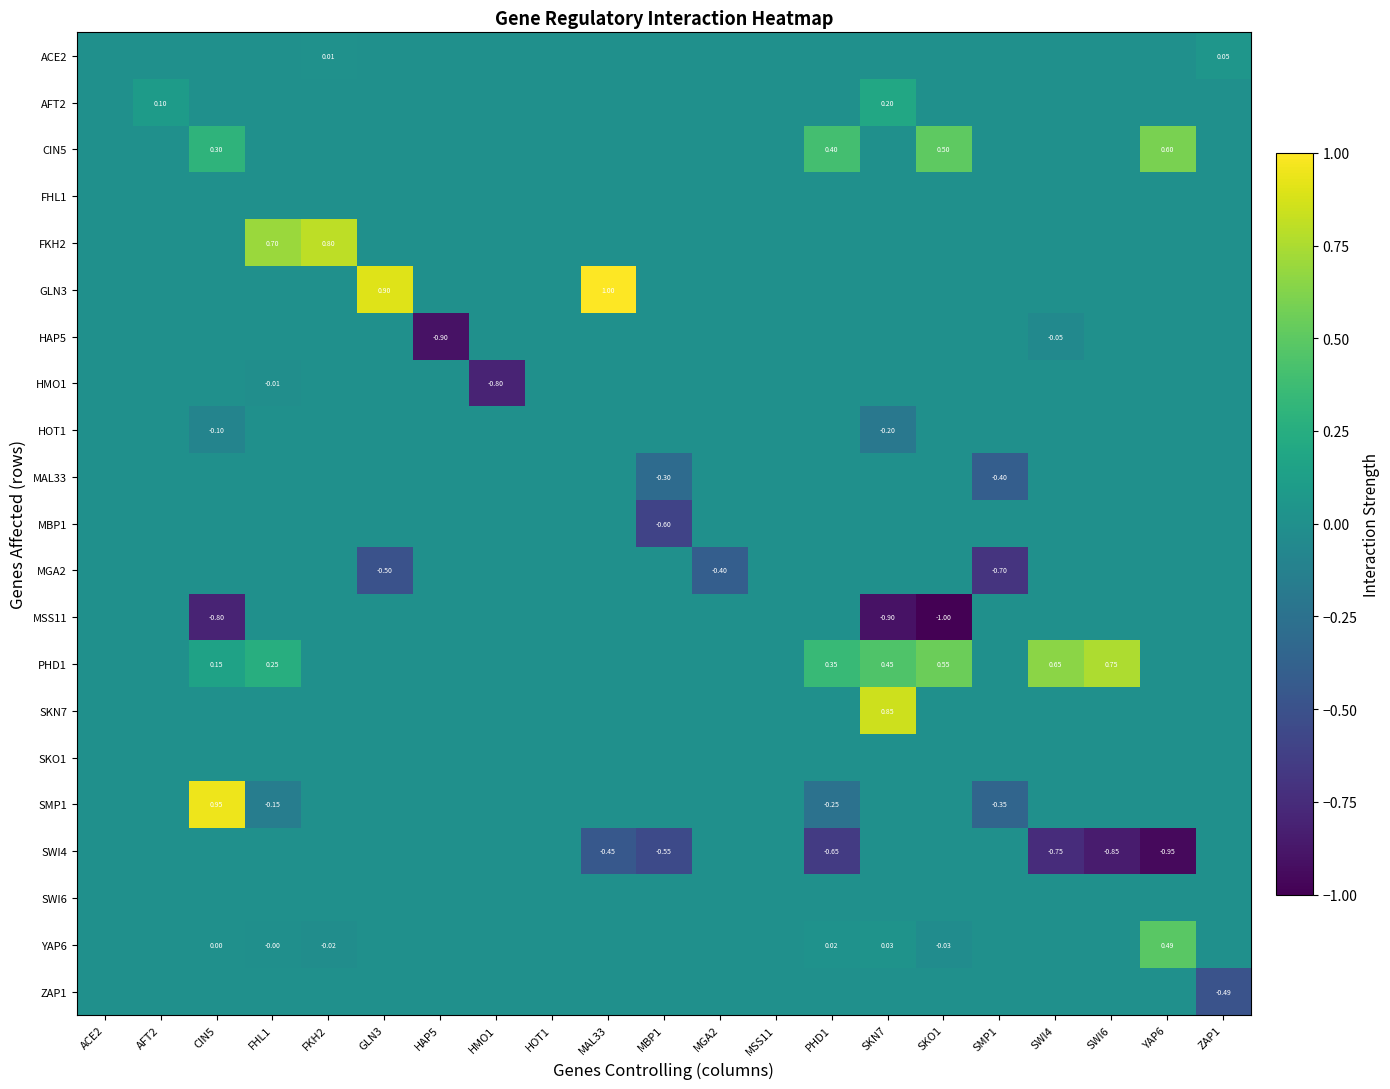

The value of SKN7 at MBP1 is 0.0. True or false?

True